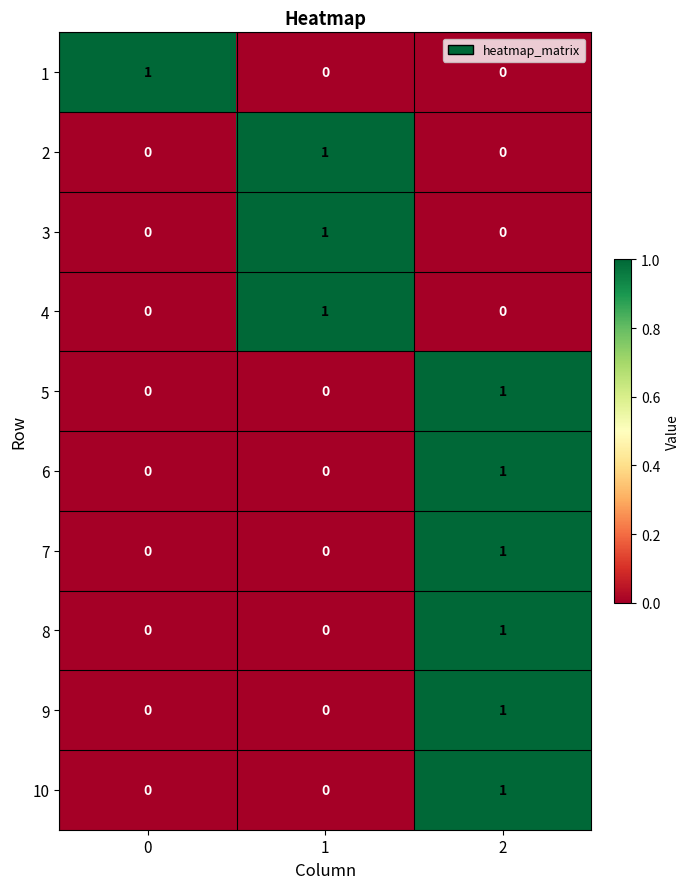

At how many categories does at least one series exceed 0?

3